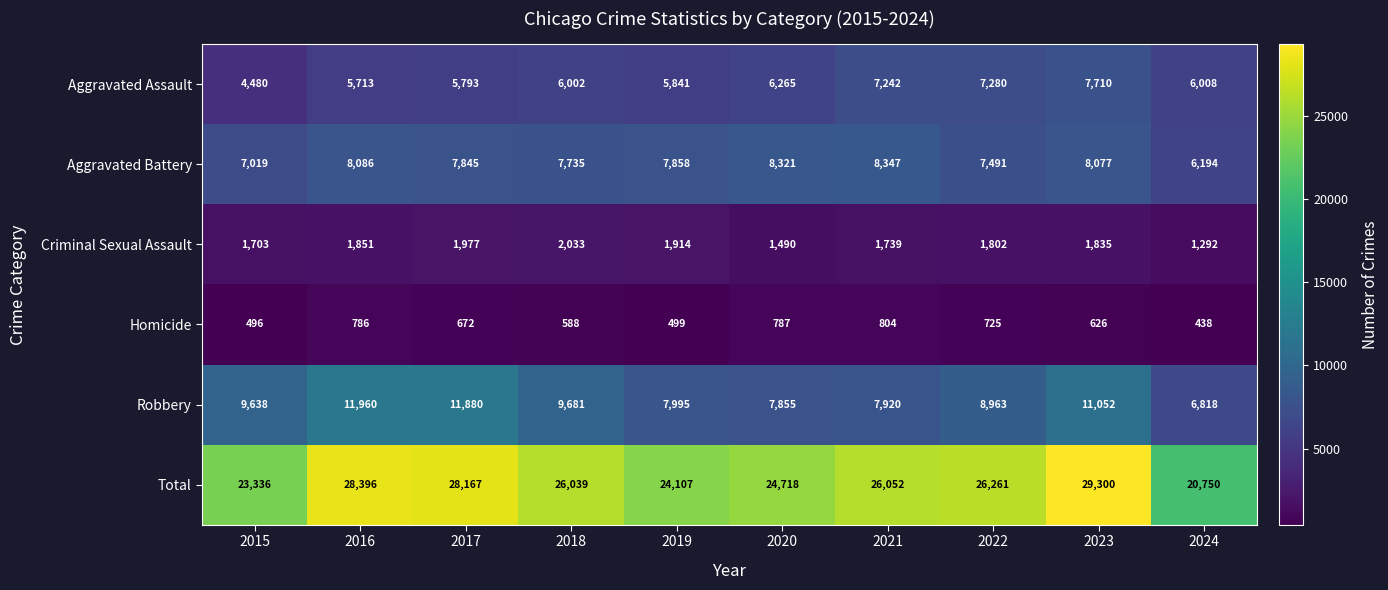

Which series has the widest spread of values?

Total